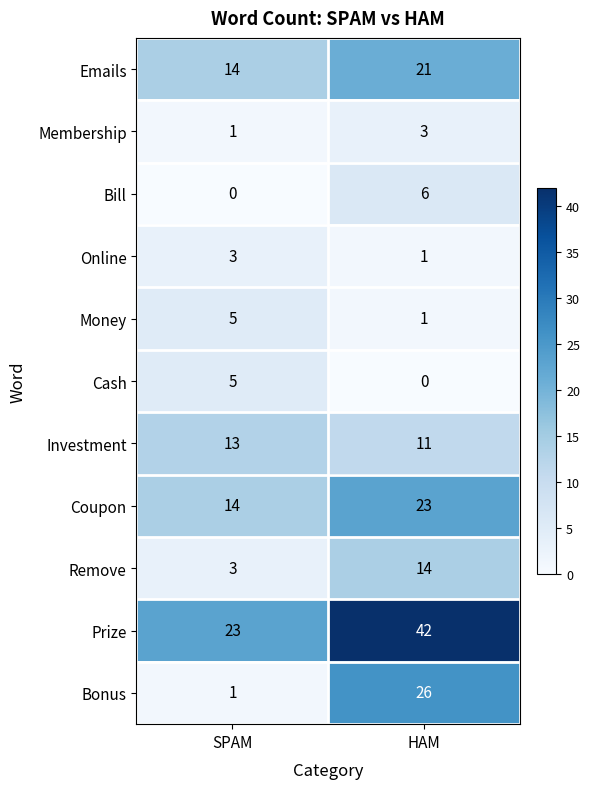

Read the Coupon value at HAM.

23